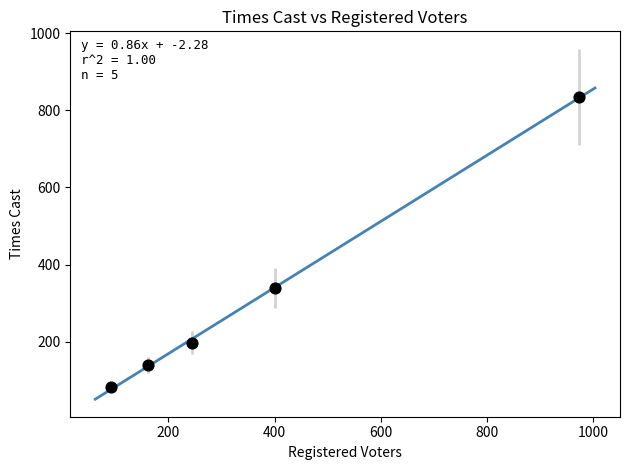

What Y value in the scatter plot is closest to 458?

339